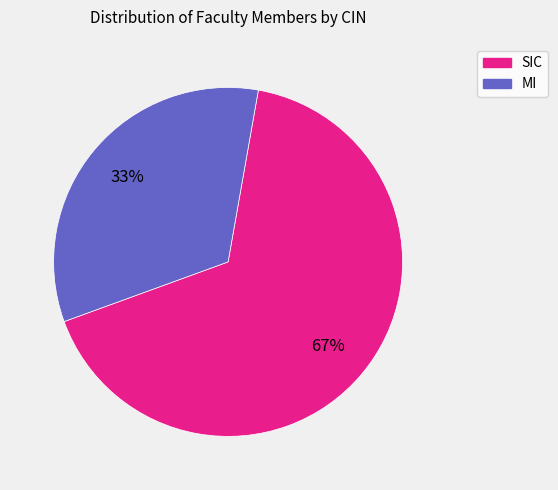

To the nearest percent, what is the average slice percentage?

50%